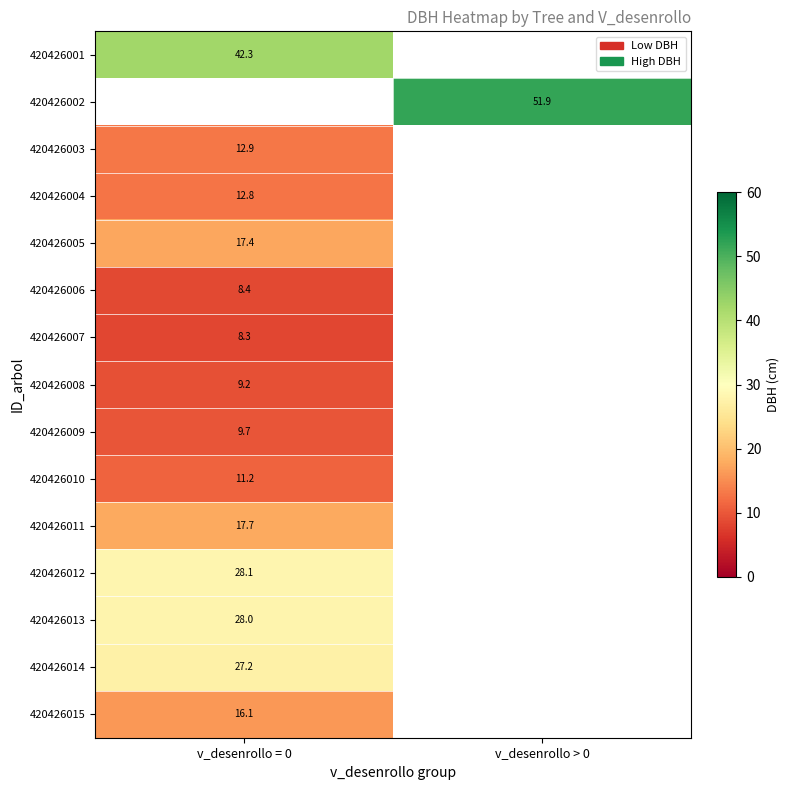

The value of 420426009 at v_desenrollo = 0 is 9.7. True or false?

True